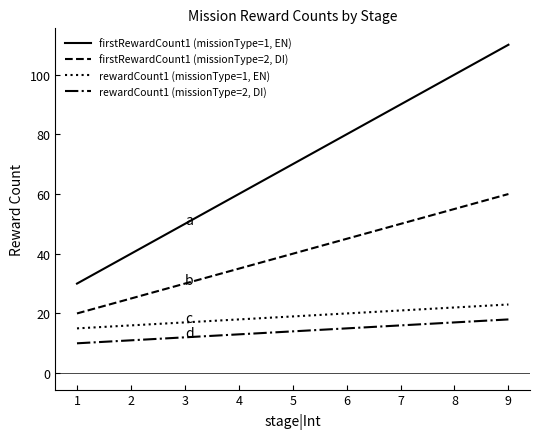

Is the value of firstRewardCount1 (missionType=1, EN) at 3 greater than the value of firstRewardCount1 (missionType=2, DI) at 9?

No